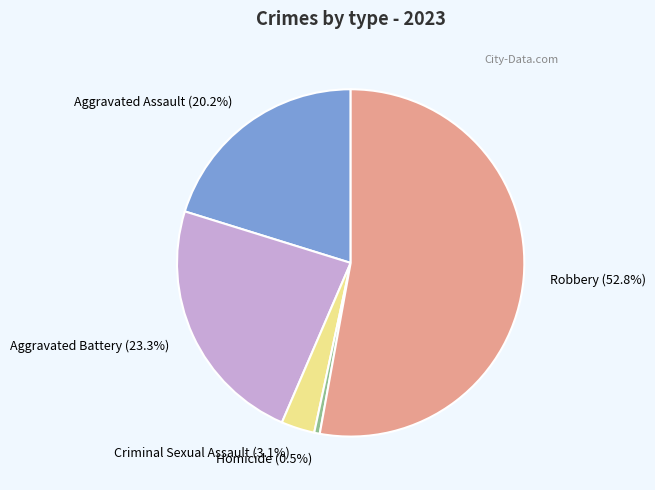

How many segments does this pie chart have?

5